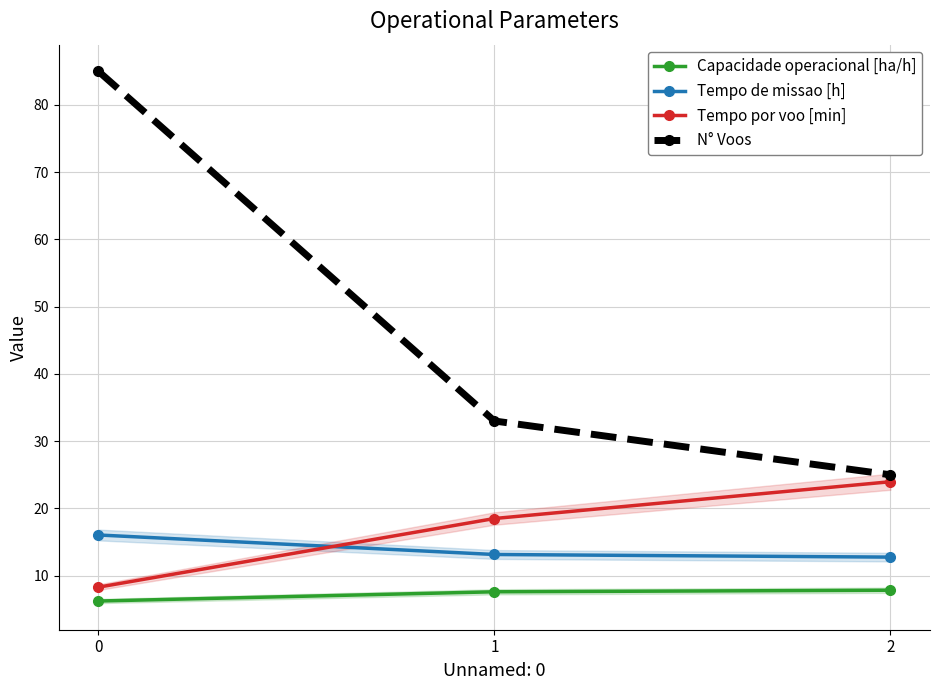

Which has a higher value, 1 or 0?

1